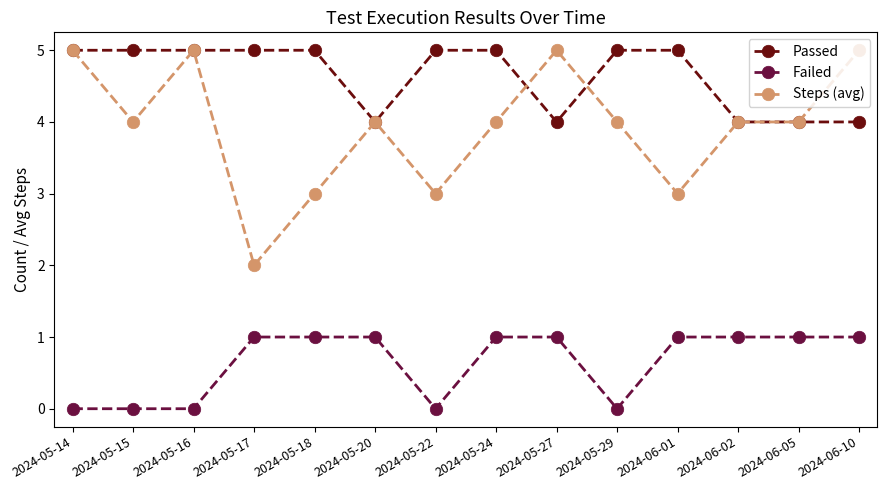

Which series has the largest total across all categories?

Passed